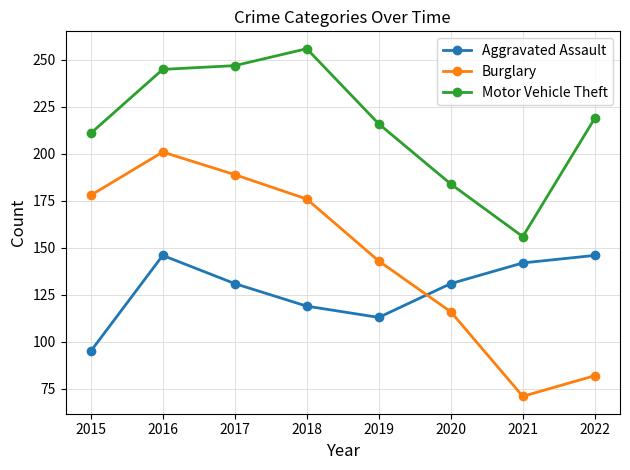

Rank the series by their average value, from highest to lowest.

Motor Vehicle Theft, Burglary, Aggravated Assault